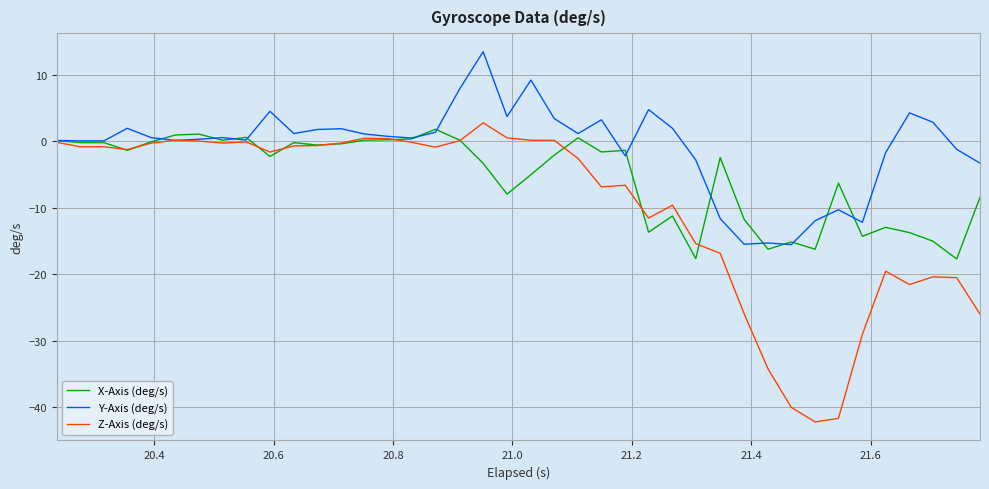

Rank the series by their average value, from lowest to highest.

Z-Axis (deg/s), X-Axis (deg/s), Y-Axis (deg/s)